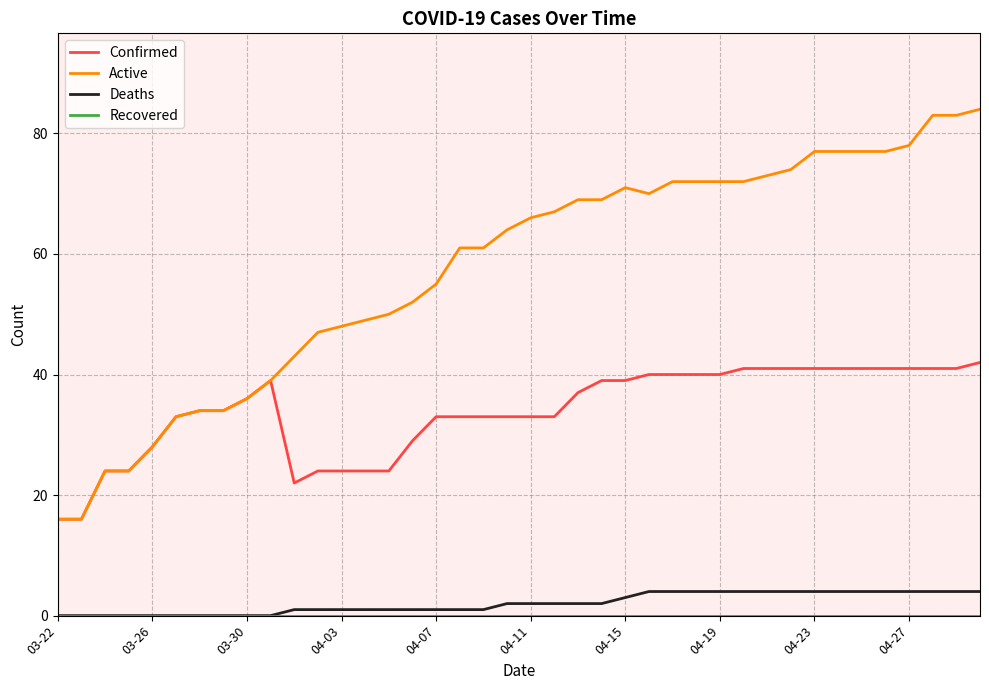

Which series has the widest spread of values?

Active